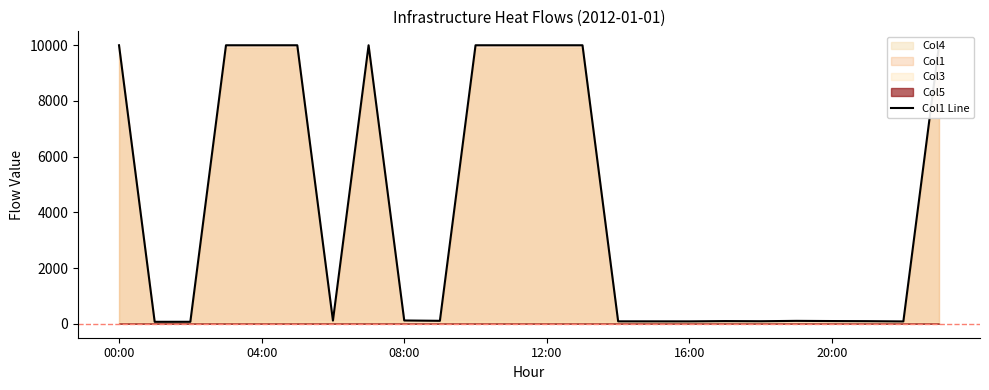

How many interior local peaks (higher than both neighbors) does the data have?

3